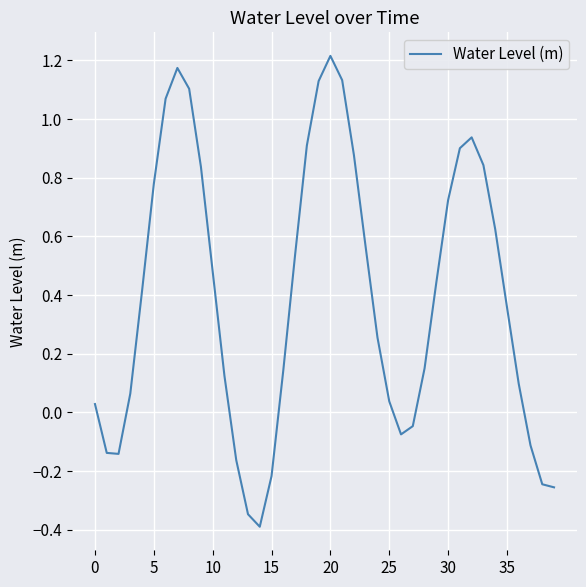

What is the difference between the maximum and minimum values?

1.6